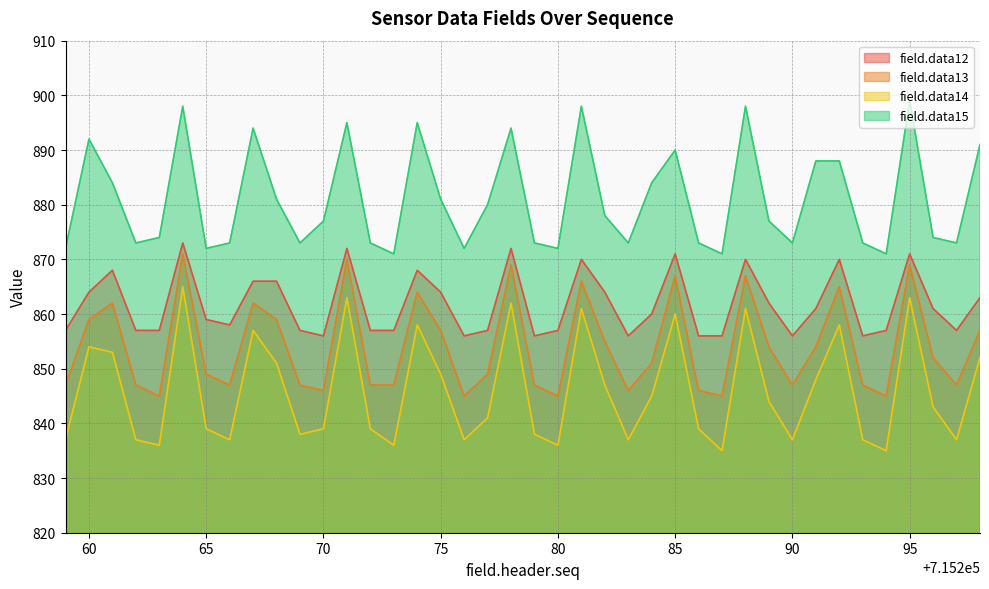

True or false: field.data12 and field.data15 intersect in this chart.

False